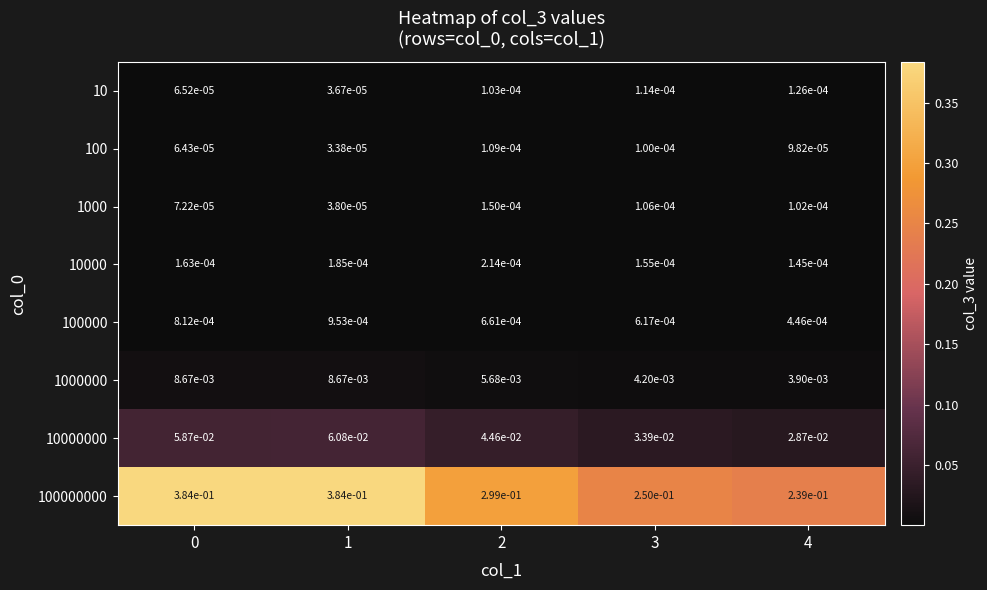

Between 1 and 2, which series saw the biggest shift?

100000000